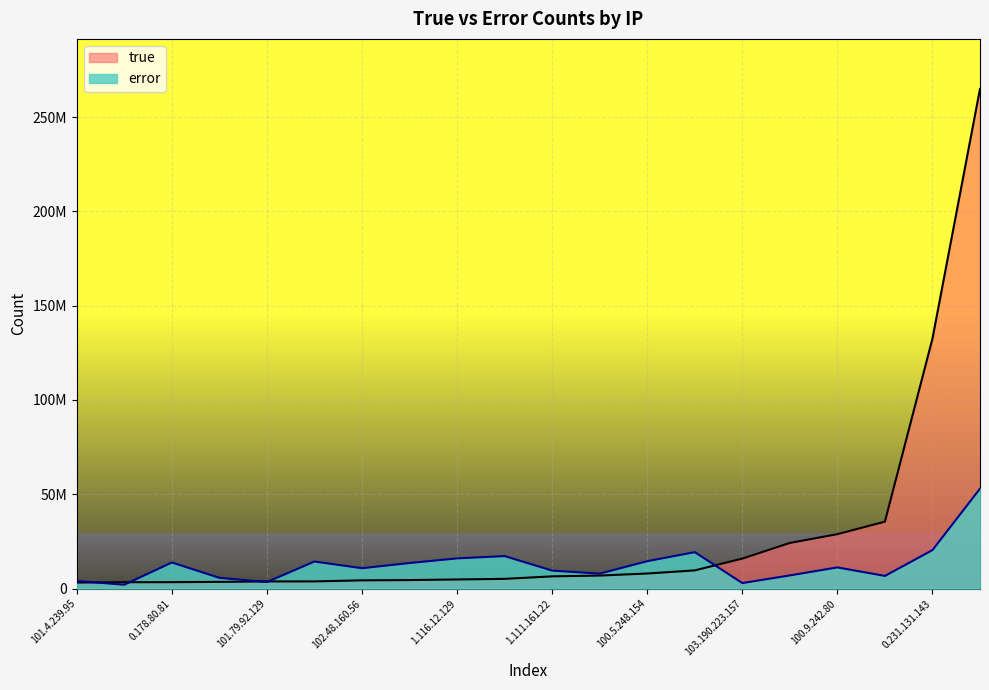

What are all the series names shown in the legend?

true, error